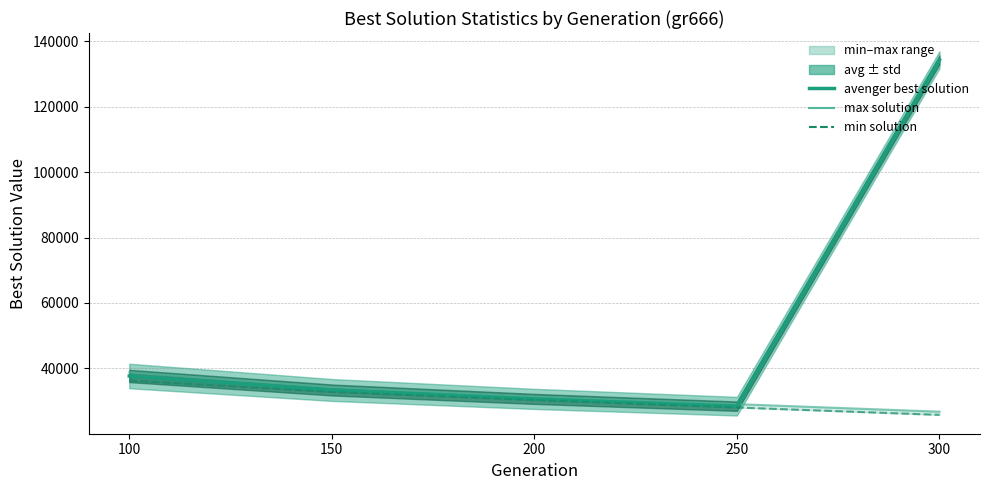

What is the difference between the max solution values at 200 and 100?

7477.4